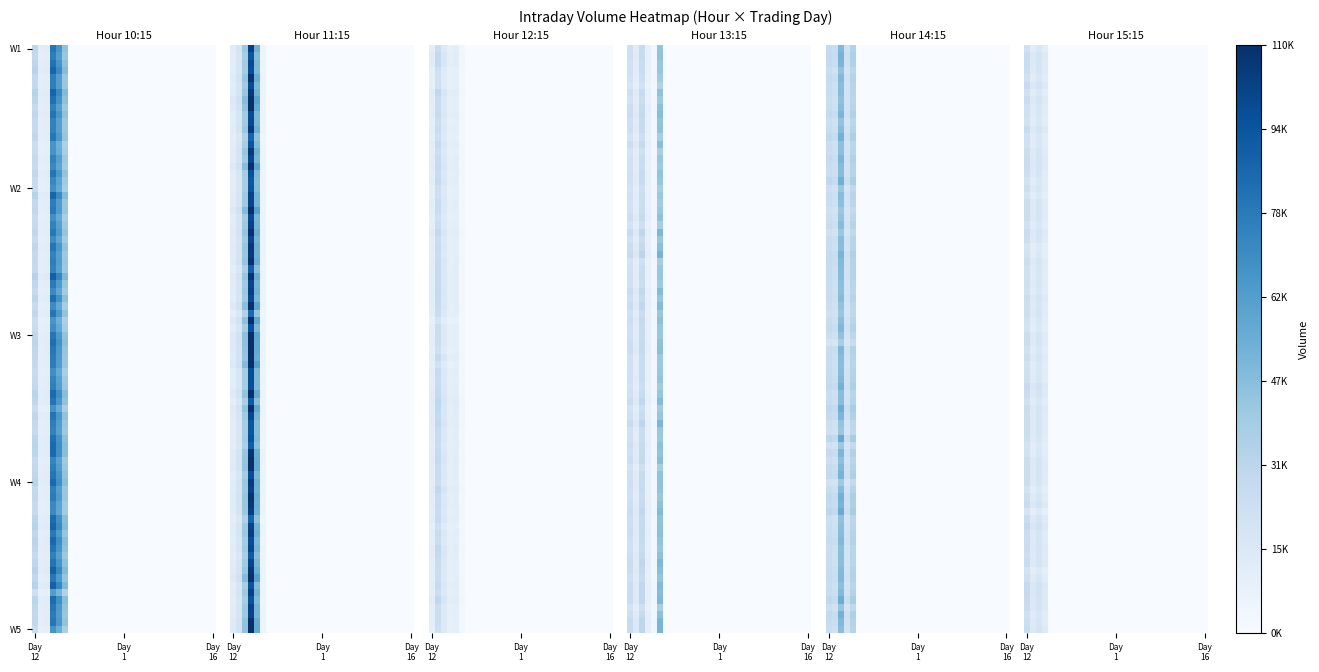

Reading left to right, what are all the values shown in this chart?

10: 30257.4	11303.0	12227.3	81088.1	66172.0	44482.0	0.0	0.0	0.0	0.0	0.0	0.0	0.0	0.0	0.0	0.0	0.0	0.0	0.0	0.0	0.0	0.0	0.0	0.0	0.0	0.0	0.0	0.0	0.0	0.0	0.0
11: 12548.2	19058.5	41300.3	103177.8	52810.5	5914.3	0.0	0.0	0.0	0.0	0.0	0.0	0.0	0.0	0.0	0.0	0.0	0.0	0.0	0.0	0.0	0.0	0.0	0.0	0.0	0.0	0.0	0.0	0.0	0.0	0.0
12: 12256.1	28333.2	16783.4	10951.3	12151.6	3457.9	0.0	0.0	0.0	0.0	0.0	0.0	0.0	0.0	0.0	0.0	0.0	0.0	0.0	0.0	0.0	0.0	0.0	0.0	0.0	0.0	0.0	0.0	0.0	0.0	0.0
13: 22656.1	12858.3	26098.6	9052.6	3902.2	43347.3	0.0	0.0	0.0	0.0	0.0	0.0	0.0	0.0	0.0	0.0	0.0	0.0	0.0	0.0	0.0	0.0	0.0	0.0	0.0	0.0	0.0	0.0	0.0	0.0	0.0
14: 28408.1	25603.0	52254.1	22903.4	35938.9	0.0	0.0	0.0	0.0	0.0	0.0	0.0	0.0	0.0	0.0	0.0	0.0	0.0	0.0	0.0	0.0	0.0	0.0	0.0	0.0	0.0	0.0	0.0	0.0	0.0	0.0
15: 22057.7	12724.0	16650.2	11844.9	0.0	0.0	0.0	0.0	0.0	0.0	0.0	0.0	0.0	0.0	0.0	0.0	0.0	0.0	0.0	0.0	0.0	0.0	0.0	0.0	0.0	0.0	0.0	0.0	0.0	0.0	0.0